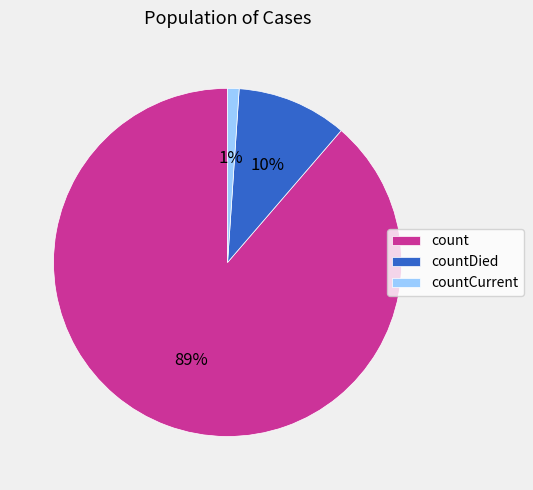

Is the sum of count and countDied greater than half?

Yes